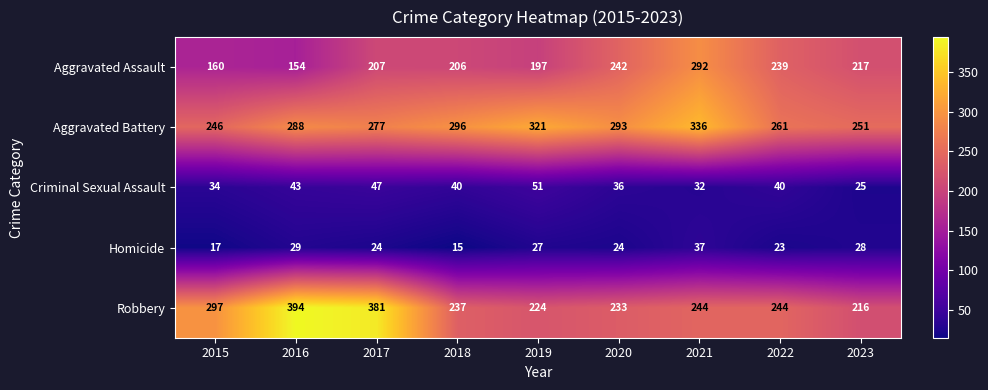

What is the sum of the Aggravated Assault values at 2020 and 2018?

448